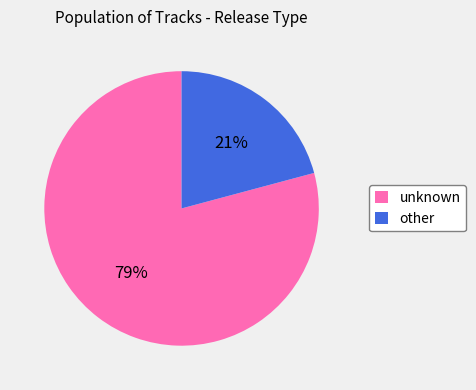

Between unknown and other, which is larger?

unknown